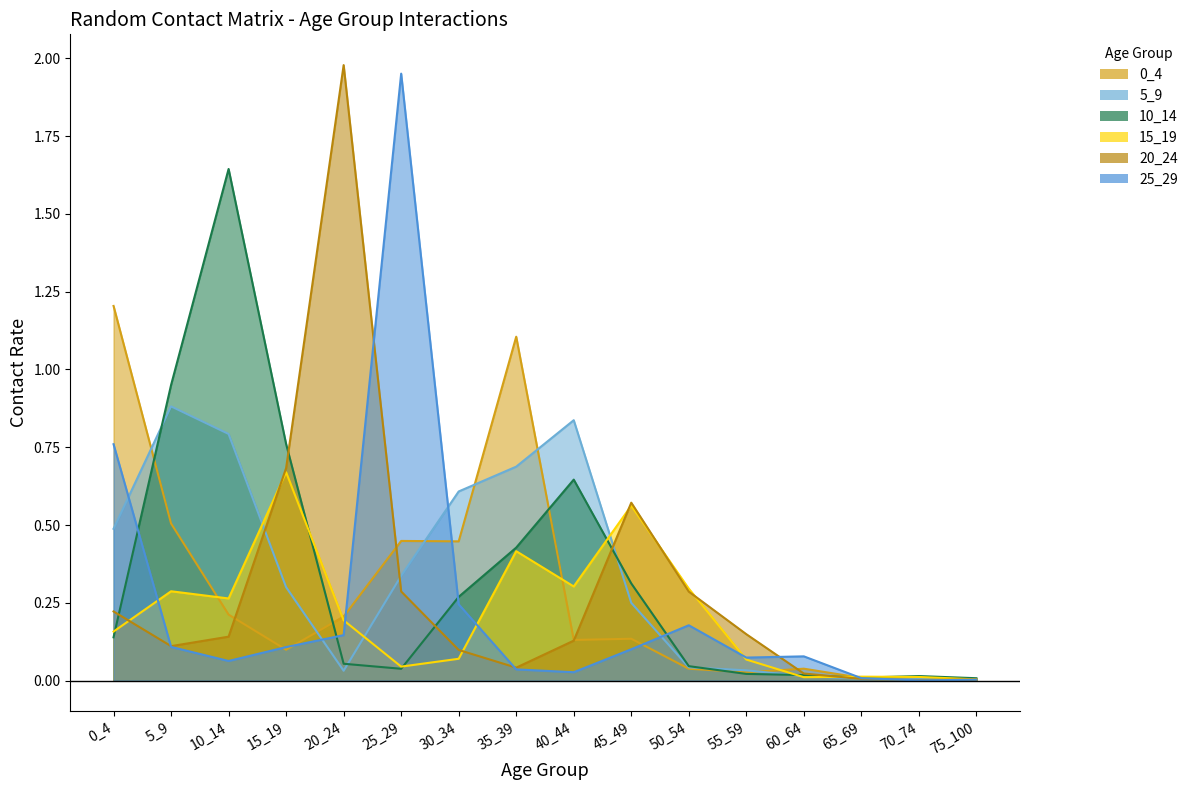

Which category has the highest value in the 5_9 series?

5_9